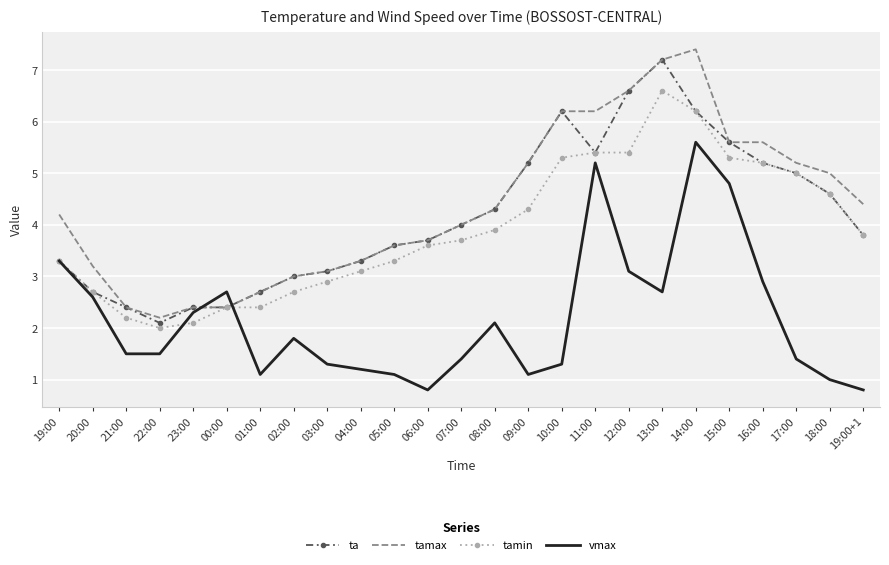

At which category does vmax reach its first local peak?

00:00